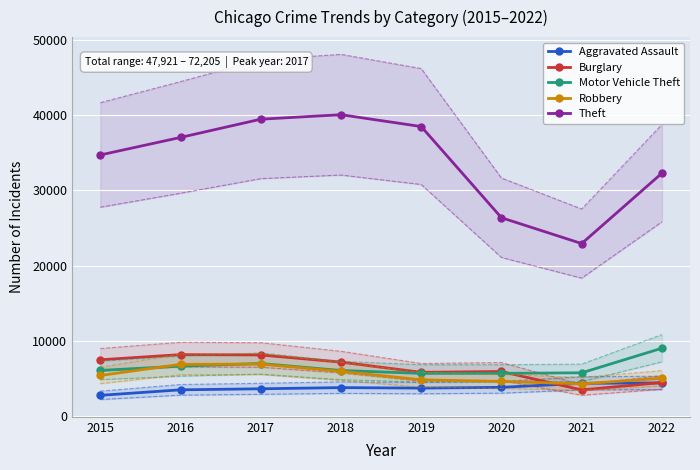

What is the lowest value of the Theft series?

22947